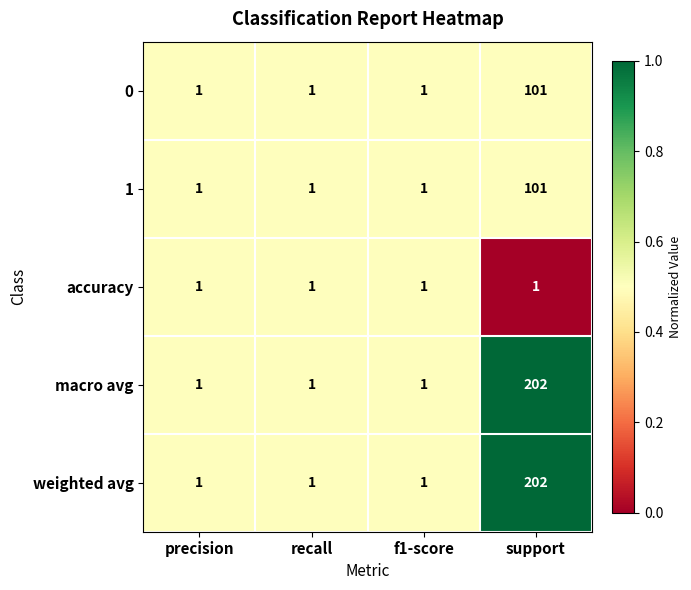

The value of 1 at f1-score is 0. True or false?

False